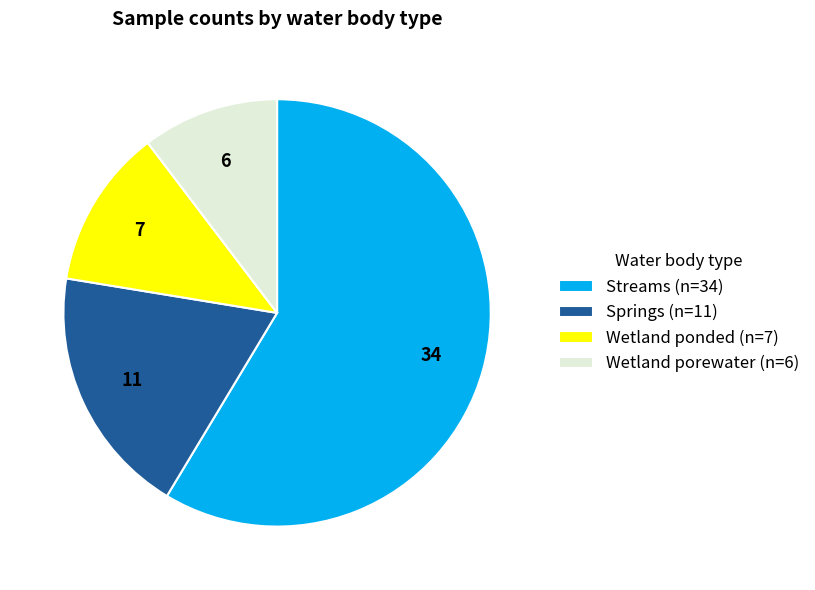

Between Springs and Wetland porewater, which is larger?

Springs